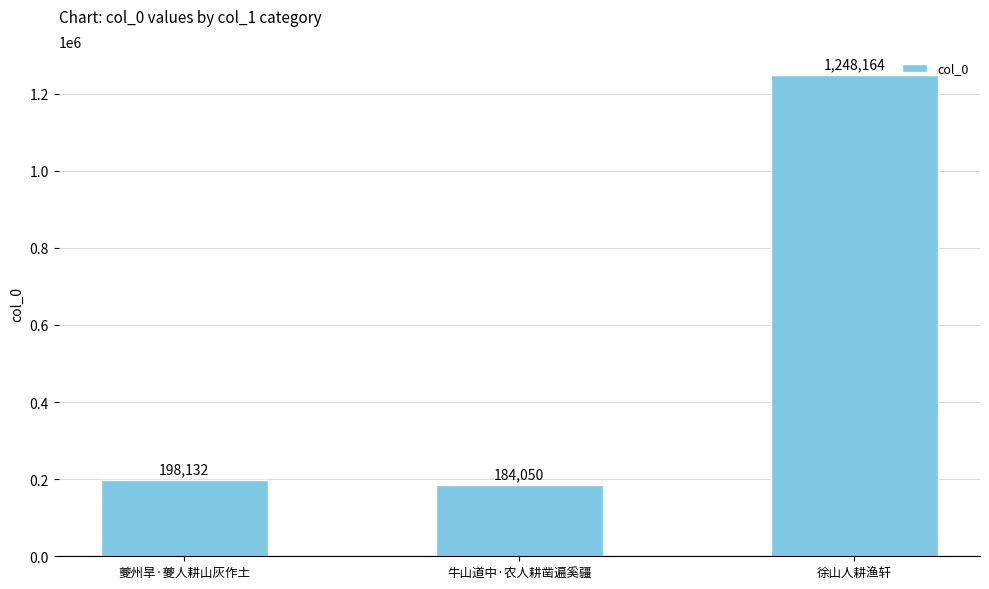

What is the sum of all values?

1630346